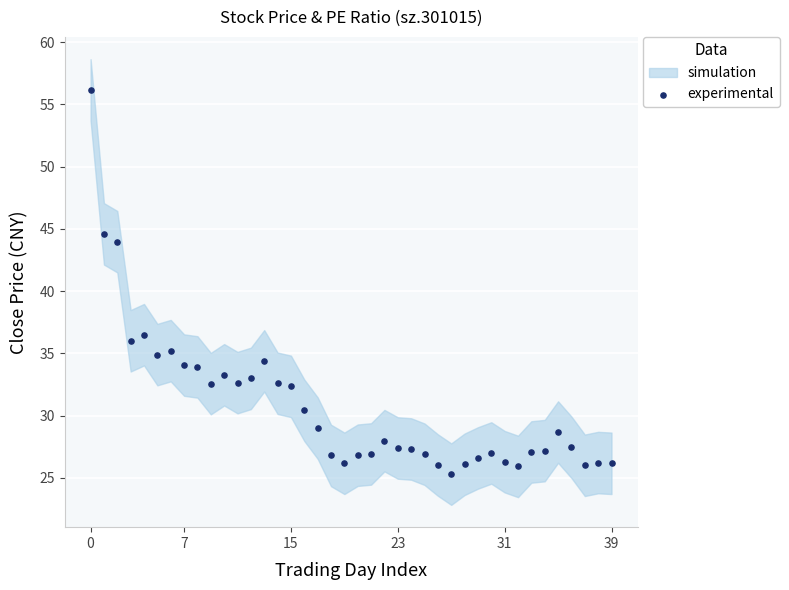

What is the range of Y values (max minus min)?

30.9